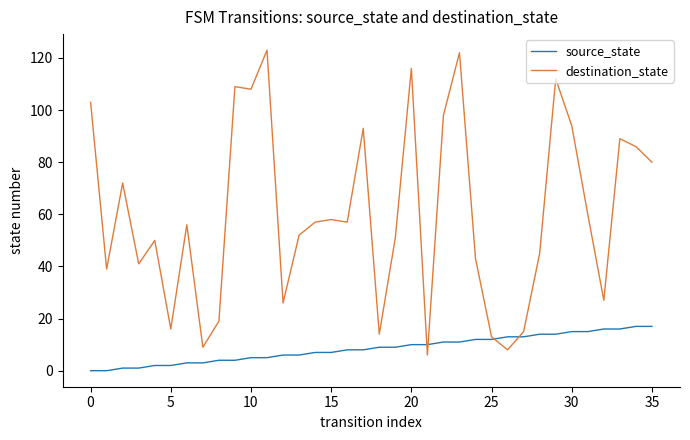

List the series in order of their overall mean, lowest first.

source_state, destination_state